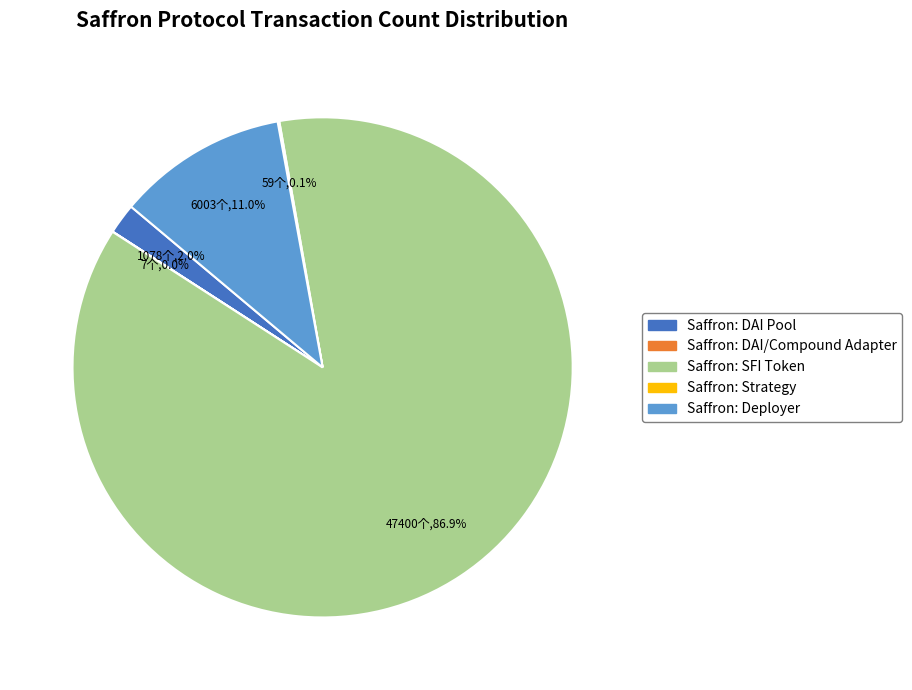

Between Saffron: DAI Pool and Saffron: SFI Token, which is larger?

Saffron: SFI Token